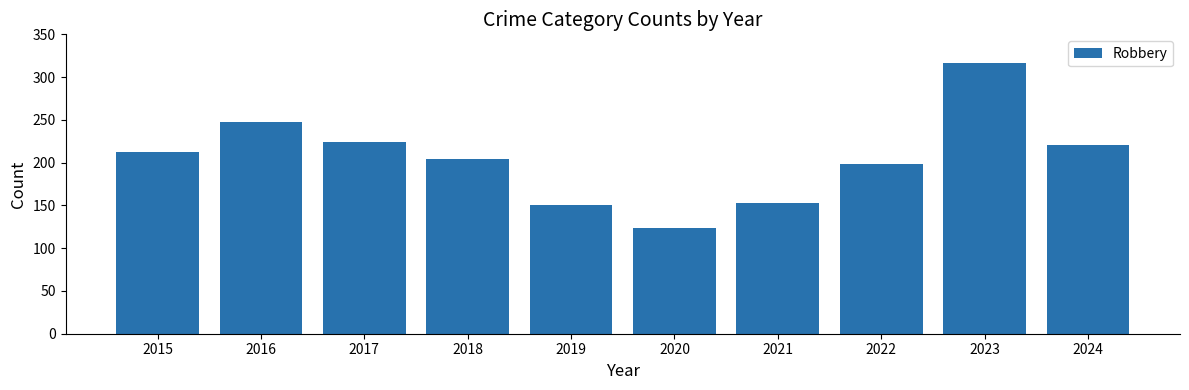

How many data points does each series have?

10